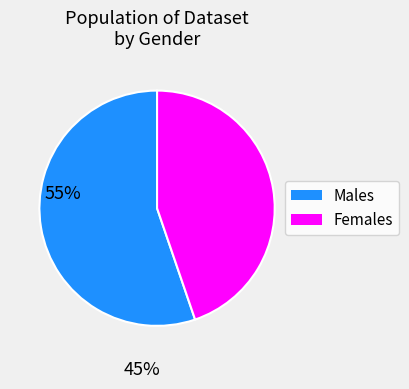

Rank the categories by value from lowest to highest.

Females, Males